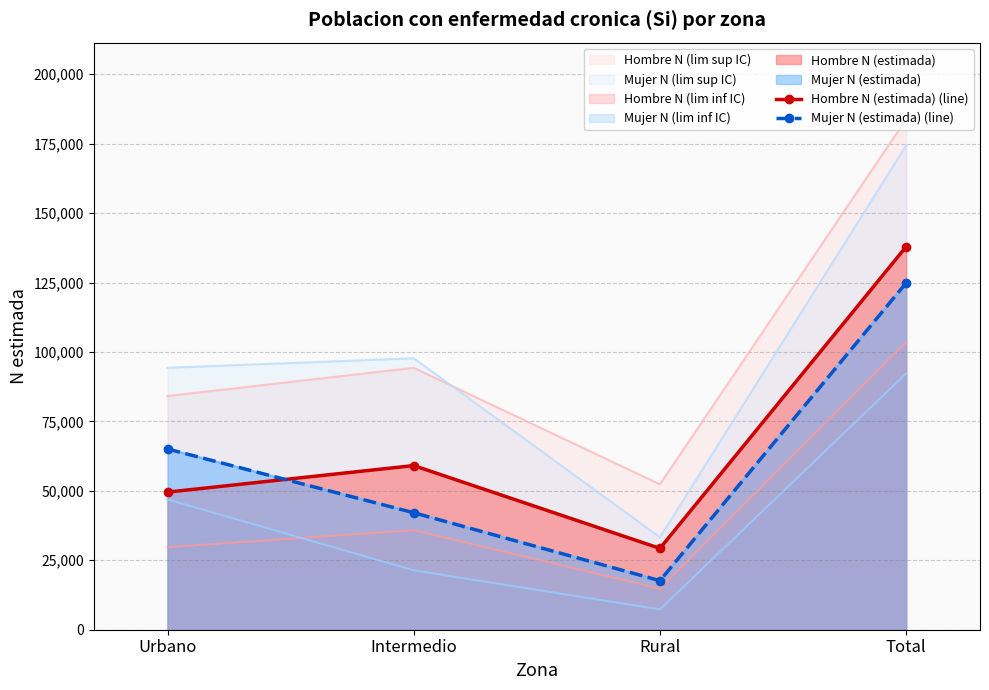

How many data points in Hombre N (estimada) (line) are less than 59107?

2